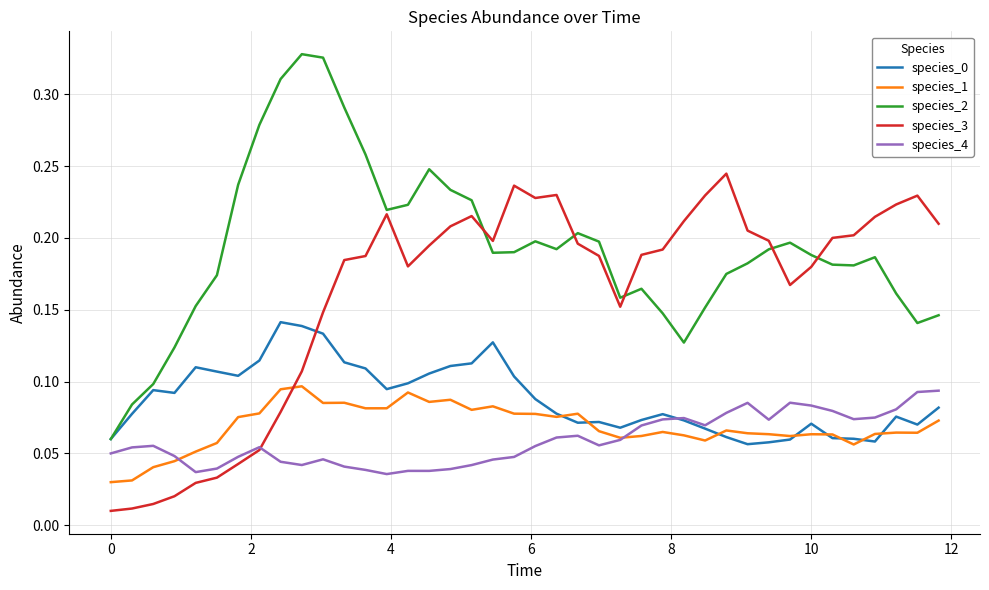

True or false: species_1 and species_2 intersect in this chart.

False